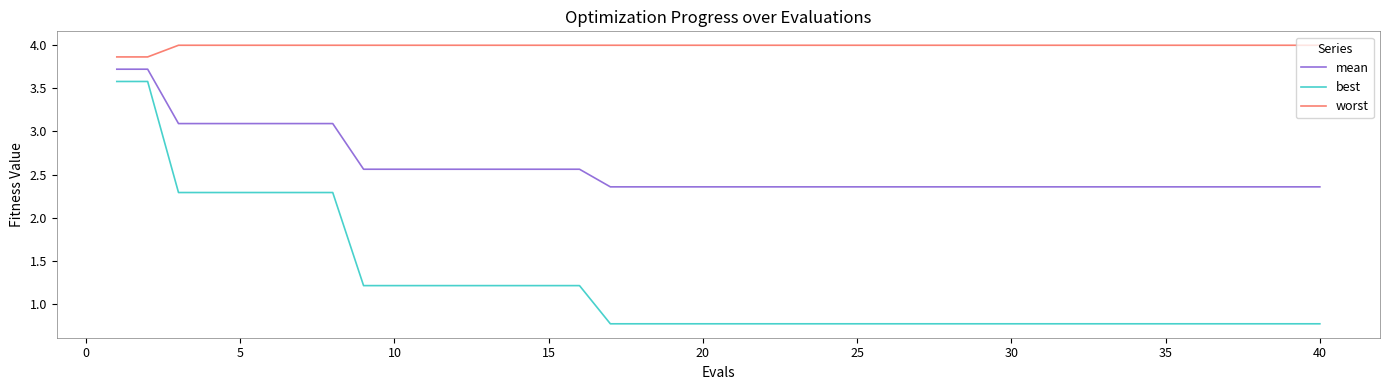

What is the difference between the maximum and minimum values in the best series?

2.8